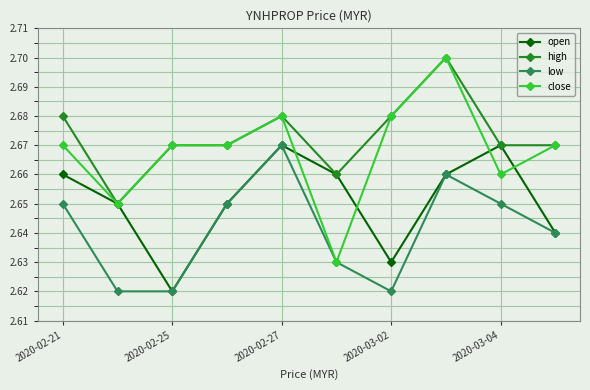

At how many categories does at least one series exceed 2?

10